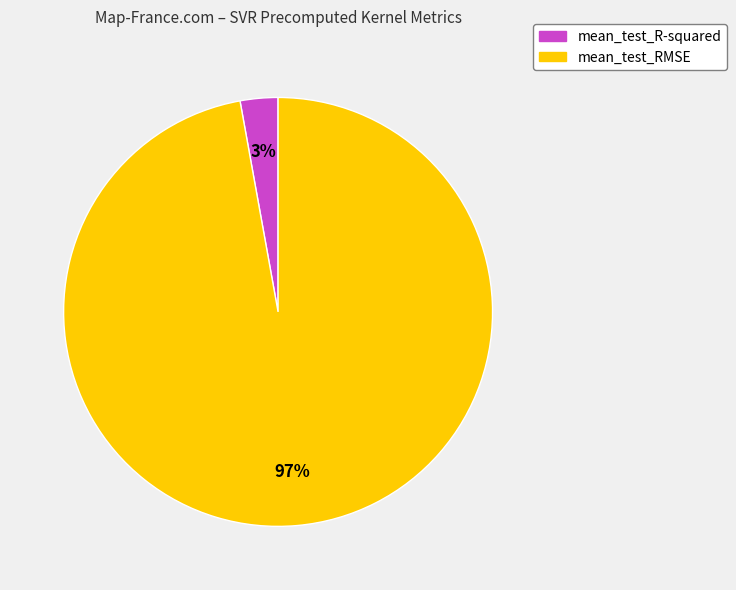

The mean_test_R-squared slice represents 13% of the pie. True or false?

False